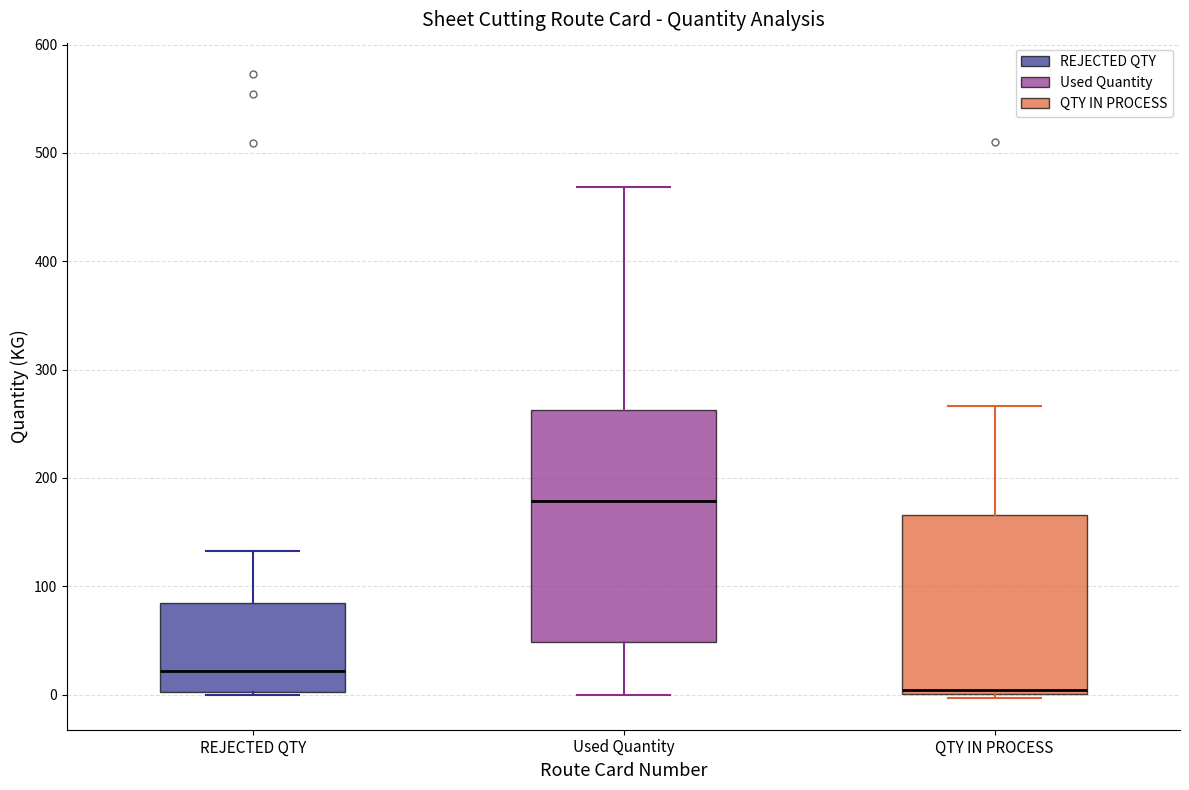

Reading left to right, transcribe this box plot: for each box, give where its median line is, the range the box spans, and where its two whiskers end, as read against the y-axis. The values are not printed on the chart, so give them approximately, as read against the axis.

REJECTED QTY: median 20, box 0 to 80, whiskers 0 to 130
Used Quantity: median 180, box 50 to 260, whiskers 0 to 470
QTY IN PROCESS: median 0 (just above the box's lower edge), box 0 to 170, whiskers 0 (just below the box's lower edge) to 270